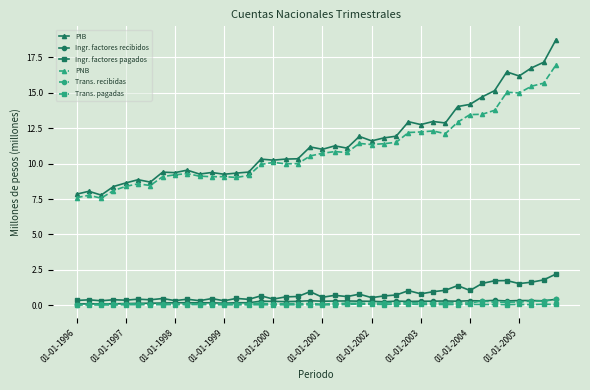

How many lines are shown in the chart?

6